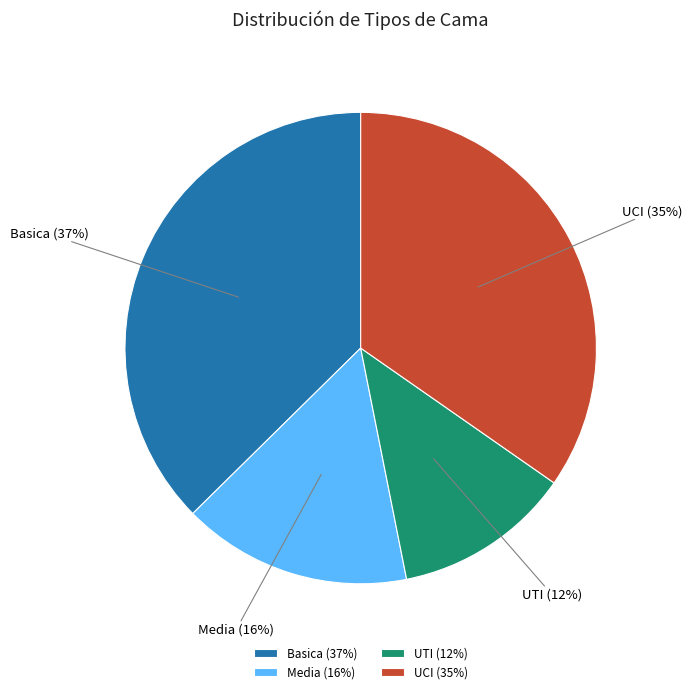

Rank the categories by value from highest to lowest.

Basica, UCI, Media, UTI